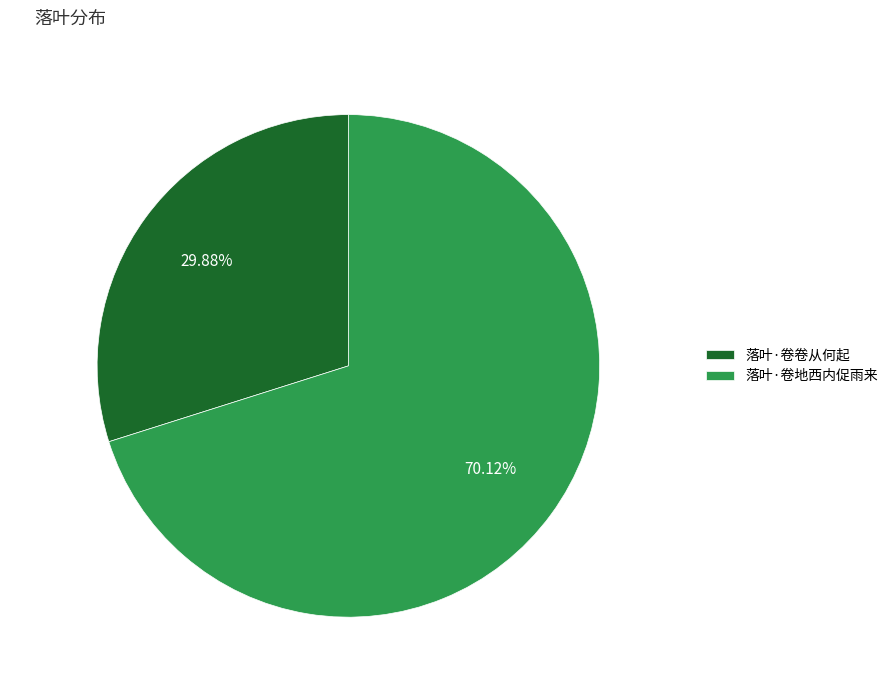

Rank the categories by value from highest to lowest.

落叶·卷地西内促雨来, 落叶·卷卷从何起